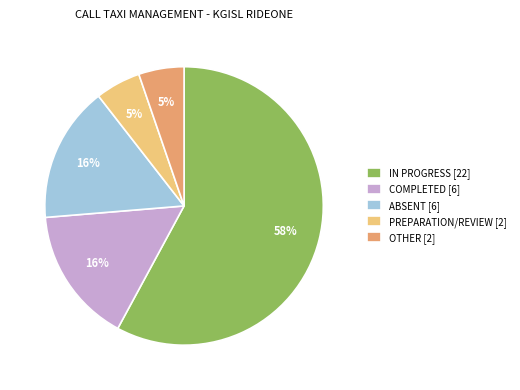

Do OTHER [2] and ABSENT [6] together represent more than half of the pie?

No